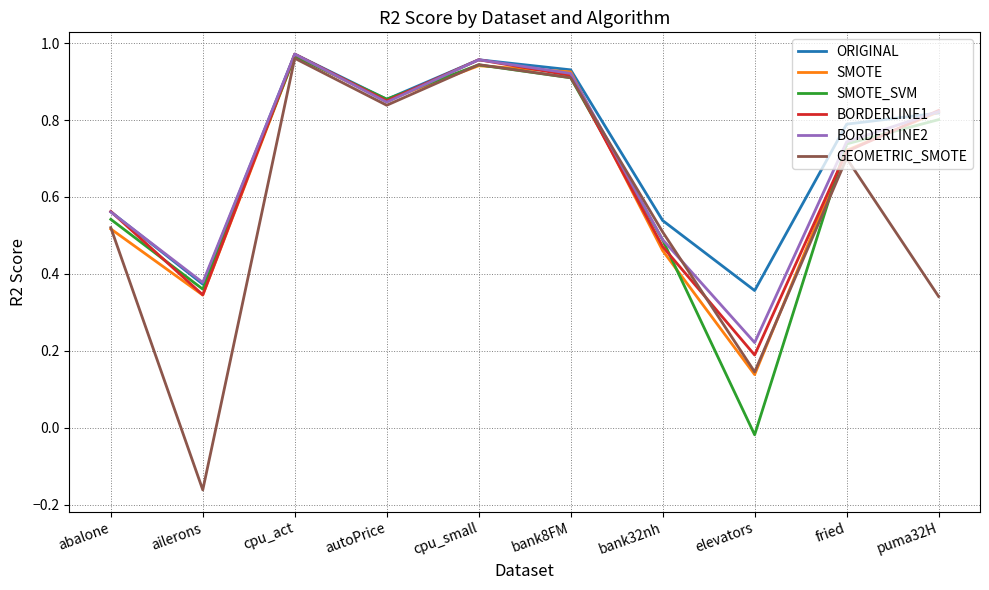

Is the value of BORDERLINE1 at cpu_act greater than the value of SMOTE_SVM at abalone?

Yes